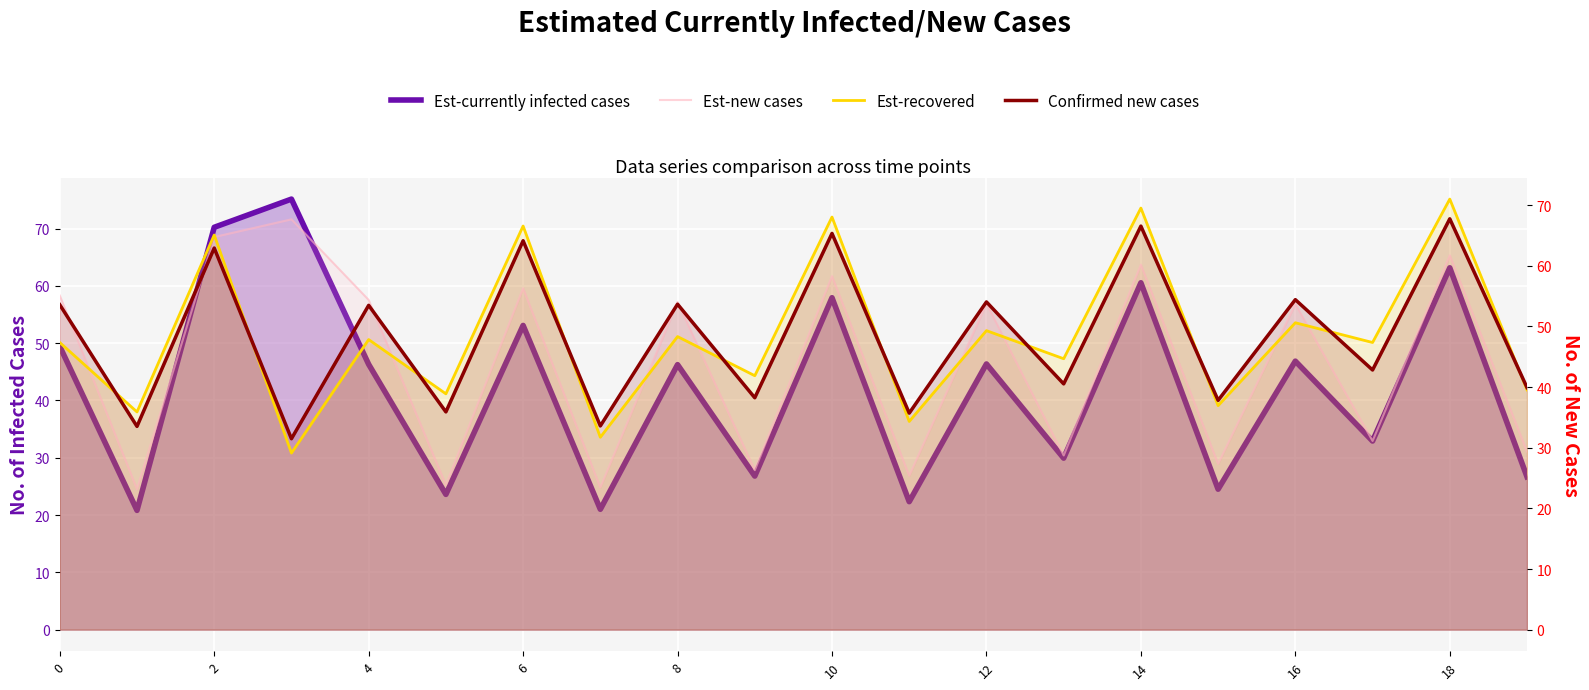

Is it true that Est-new cases equals 29.4 at 19?

True